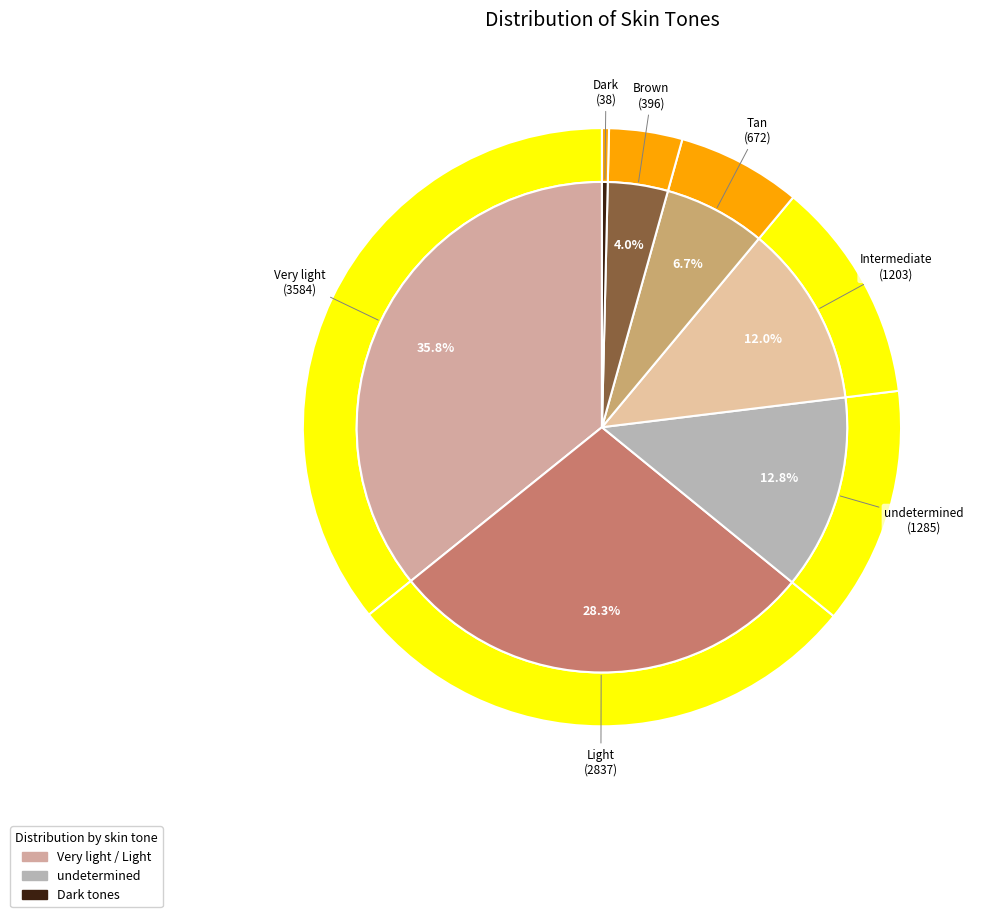

Count the number of slices in the pie.

7